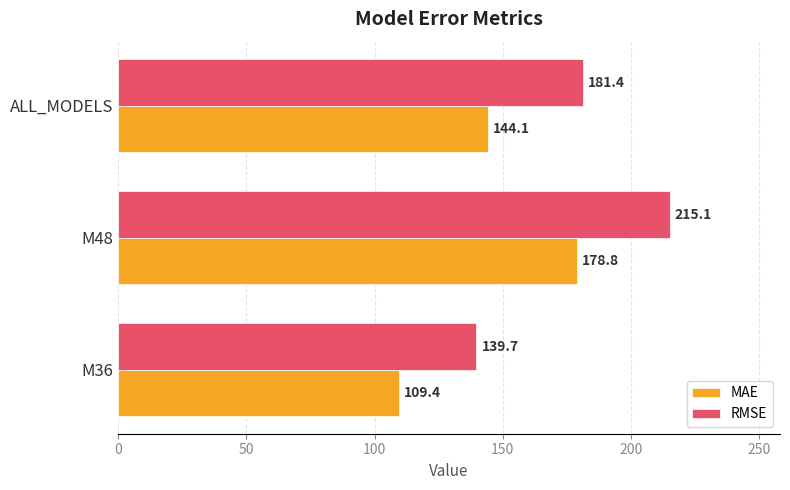

At which category is the sum across all series the highest?

M48